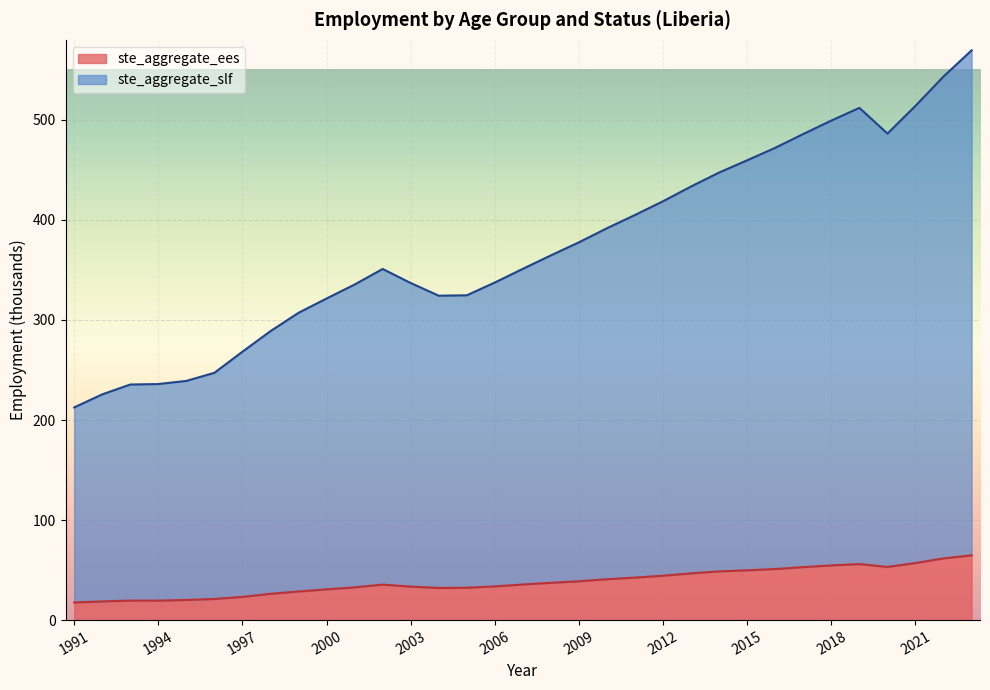

What is the sum of all ste_aggregate_ees values?

1260.9